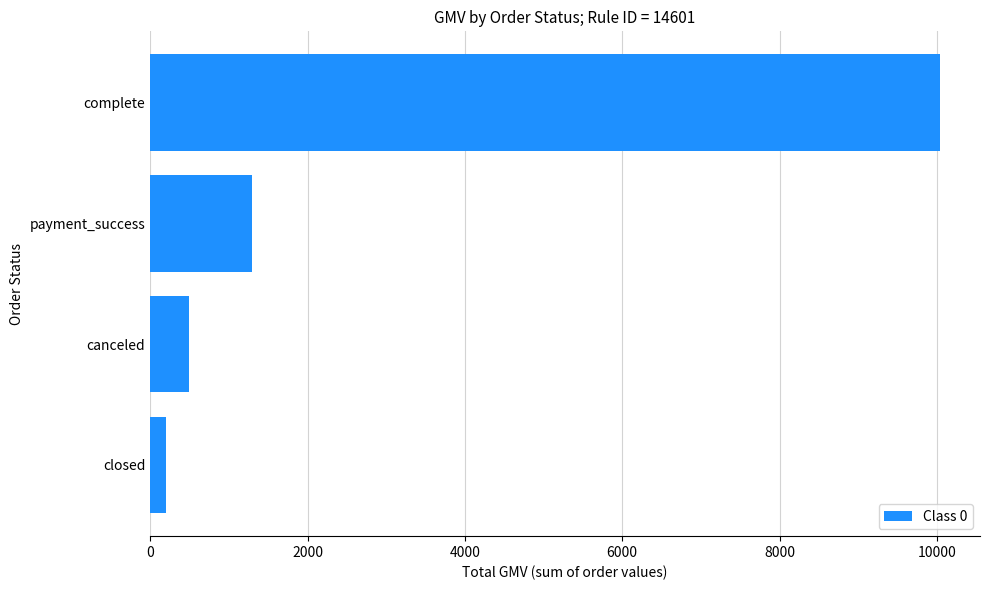

What is the difference between the maximum and minimum values?

9845